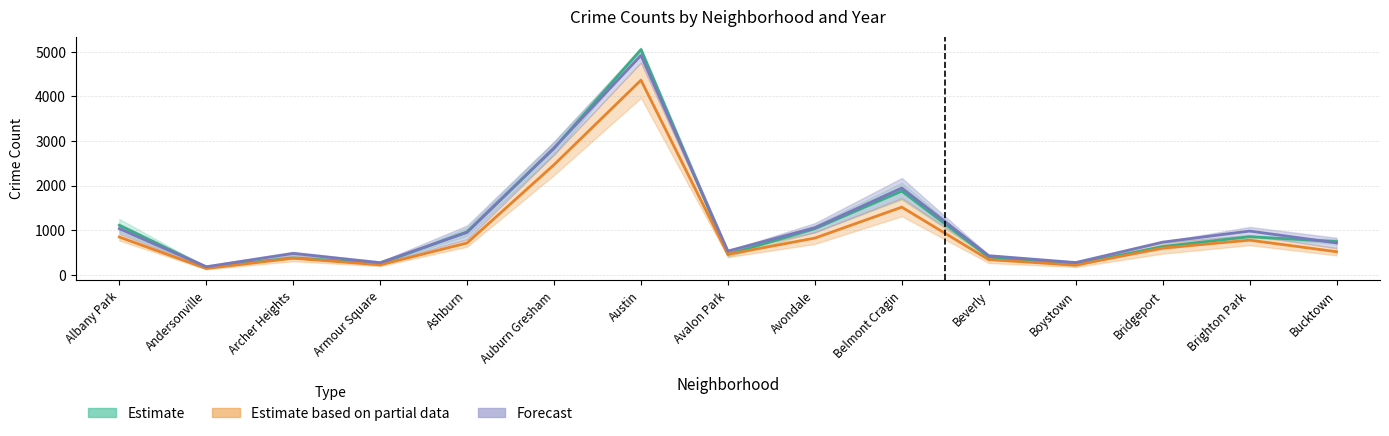

Which series has the largest total across all categories?

2023